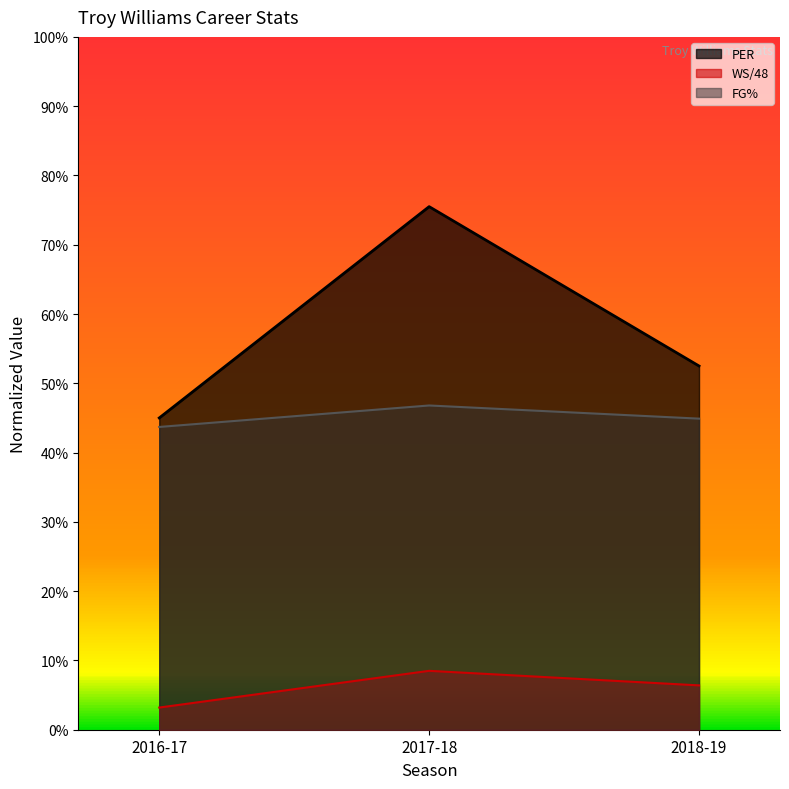

What is the difference between the maximum and minimum values in the PER series?

0.3